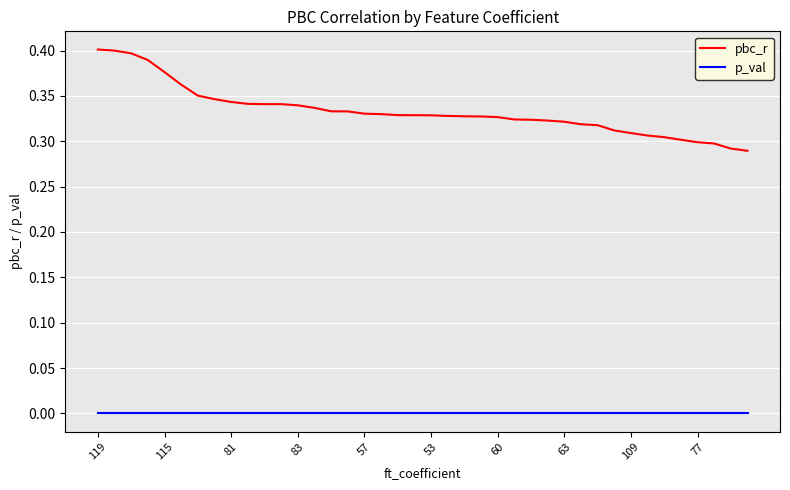

Which series has the widest spread of values?

pbc_r